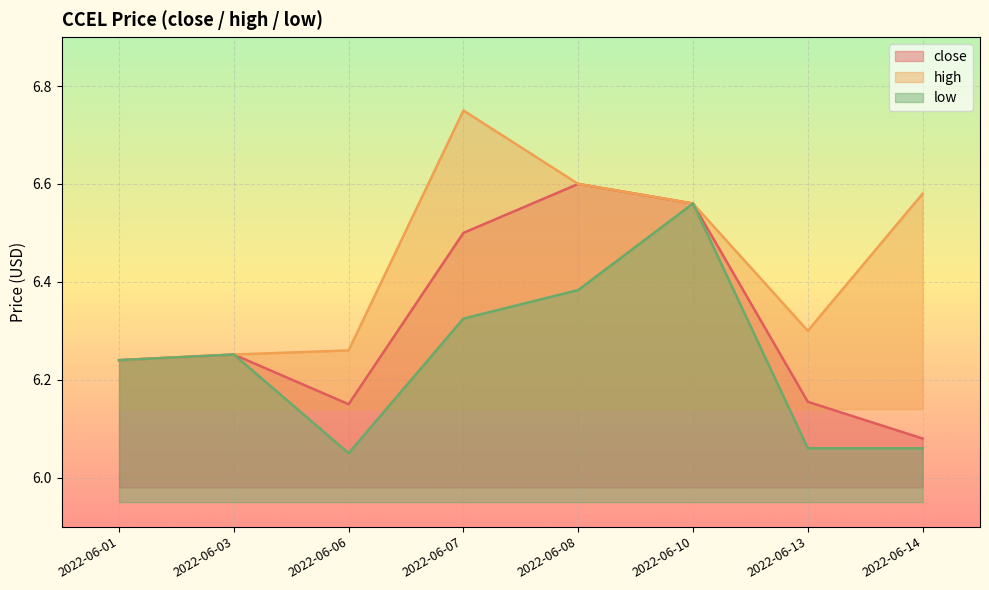

Between 2022-06-13 and 2022-06-10, which is larger?

2022-06-10